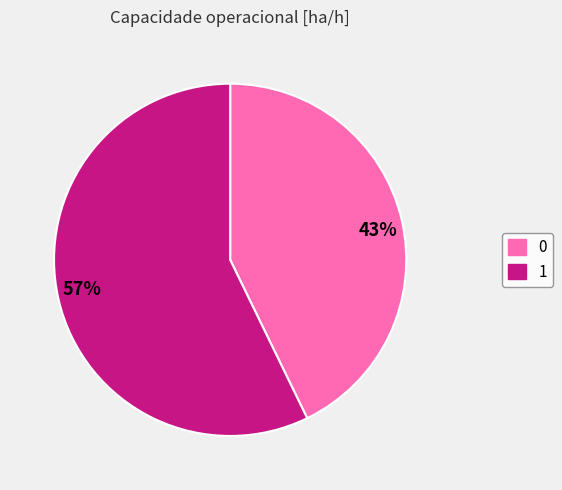

To the nearest percent, what is the difference between the largest and smallest slice percentages?

14%